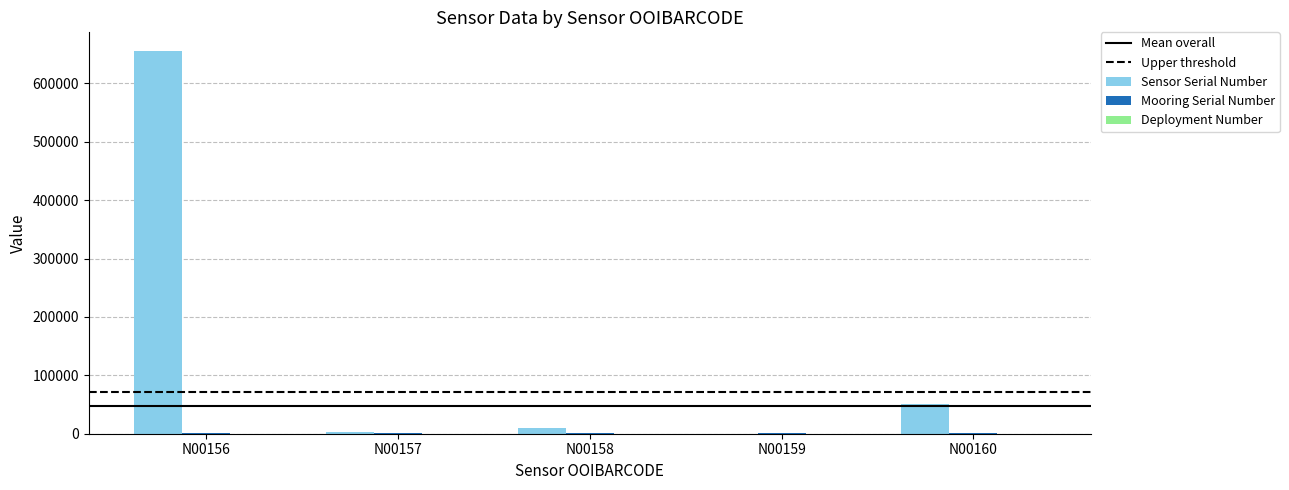

What is the highest value of the Sensor Serial Number series?

654584